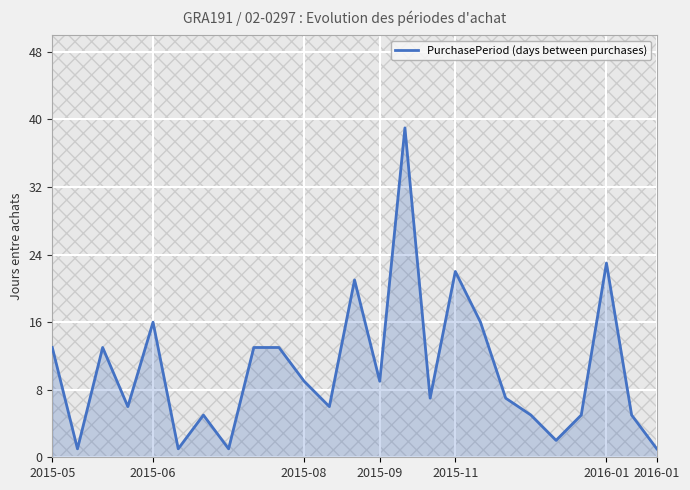

The chart shows a value of 9 at 21. True or false?

False